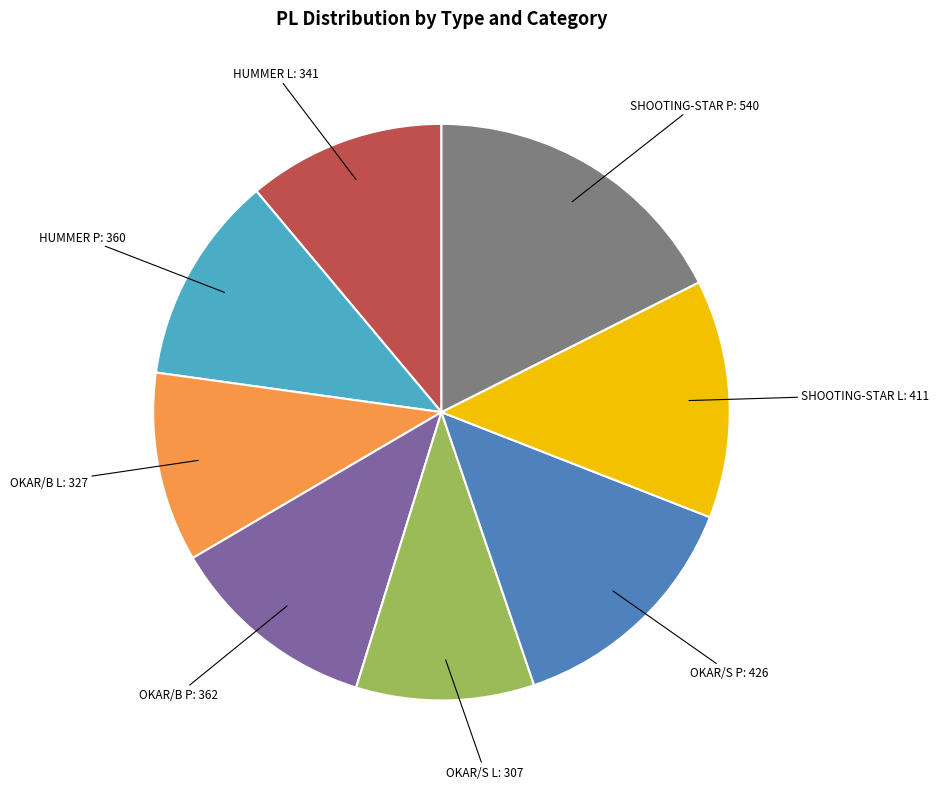

The OKAR/B L slice represents 11% of the pie. True or false?

True